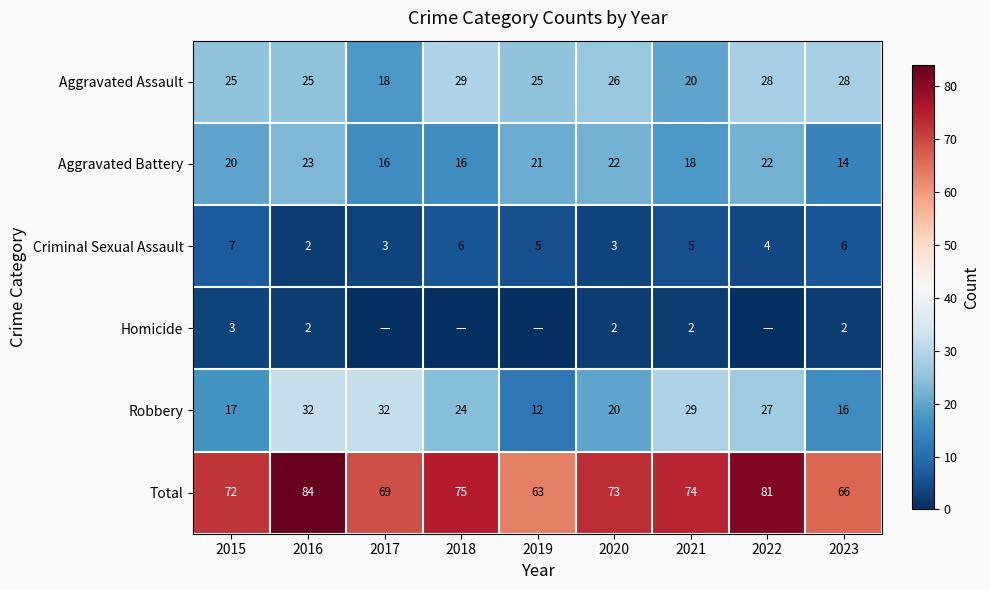

Which series changed the most between 2016 and 2023?

Total